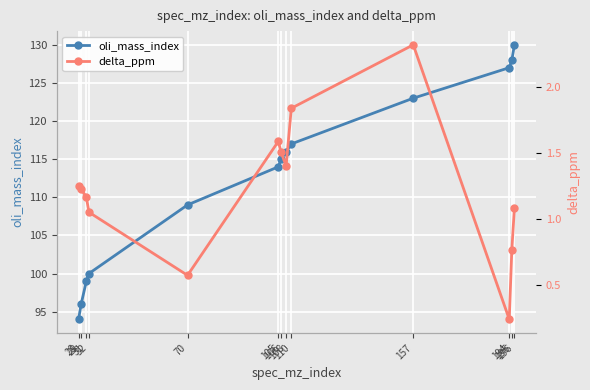

What is the maximum value shown in the chart?

130.0